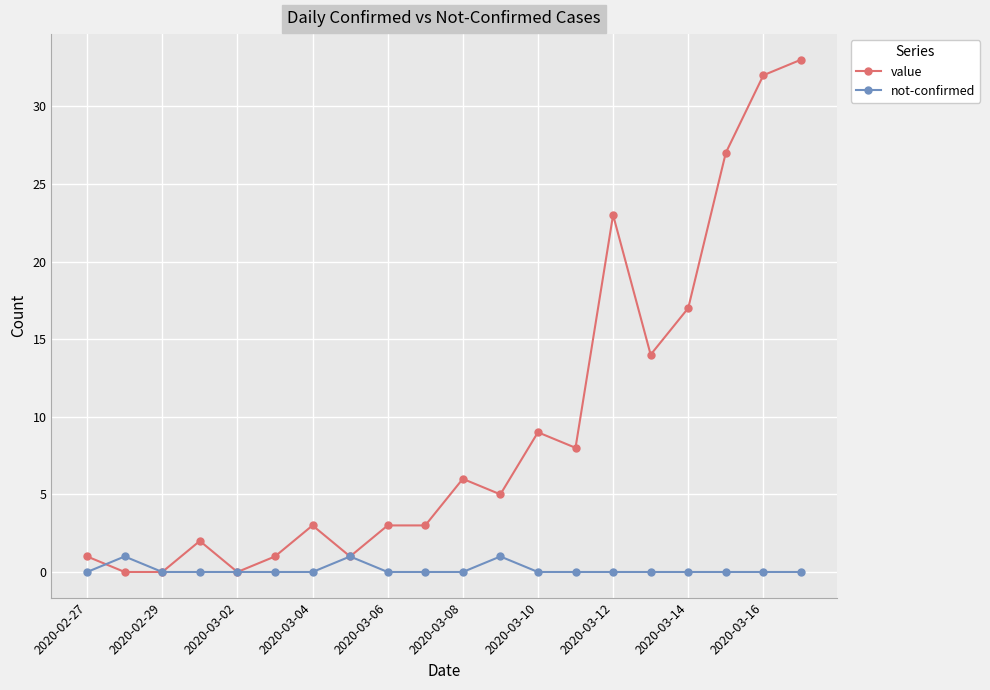

At how many categories does at least one series exceed 24?

3